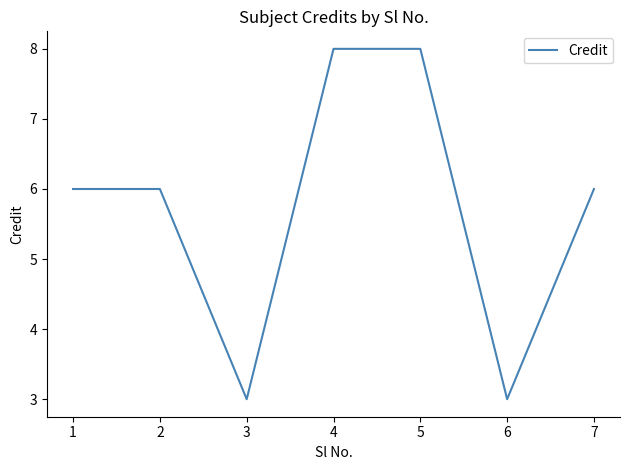

At which category does the data reach its first local valley?

3